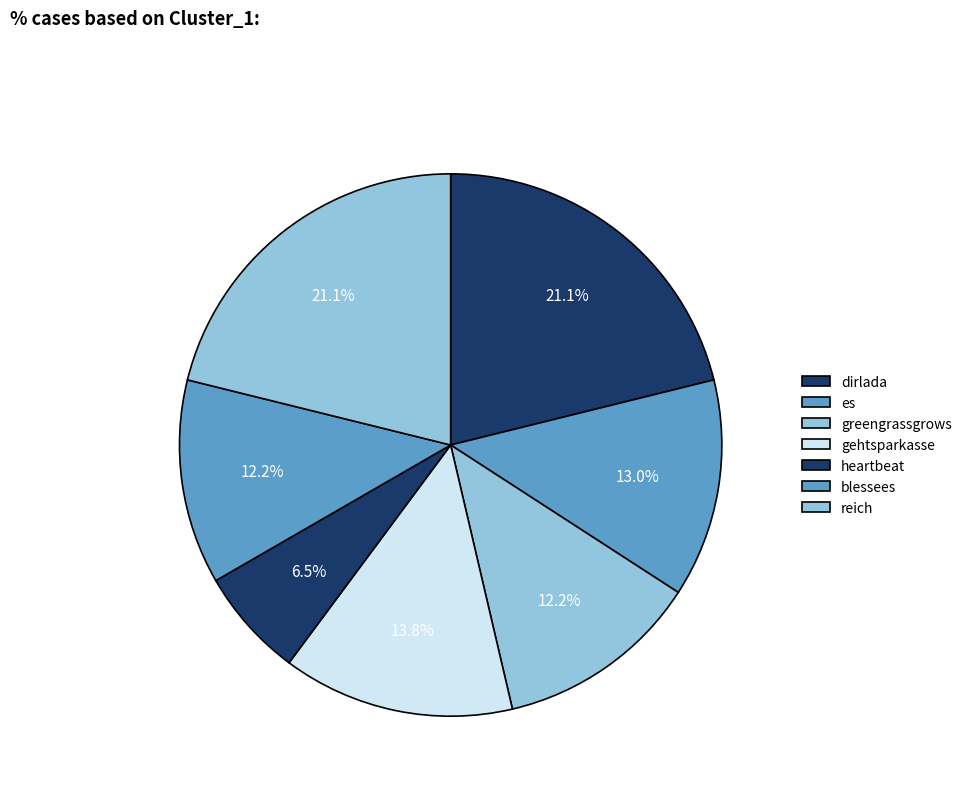

To the nearest percent, what is the difference between the greengrassgrows and heartbeat slice percentages?

6%